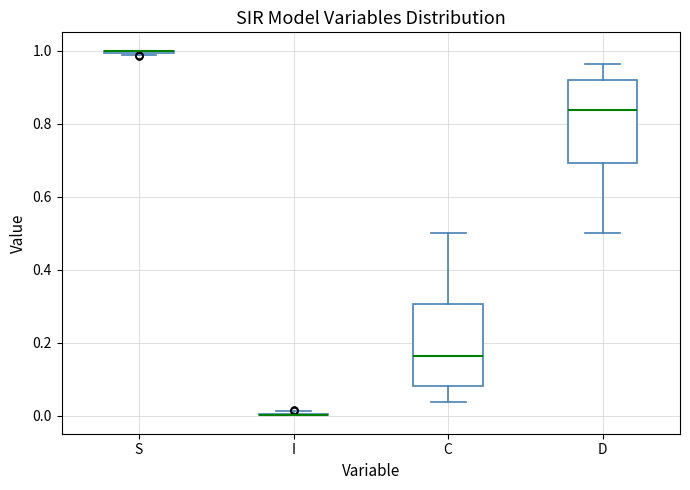

Reading left to right, transcribe this box plot: for each box, give where its median line is, the range the box spans, and where its two whiskers end, as read against the y-axis. The values are not printed on the chart, so give them approximately, as read against the axis.

S: box collapsed to a line at 1.00, whiskers 0.98 to 1.00
I: box collapsed to a line at 0.00, whiskers 0.00 to 0.02
C: median 0.16, box 0.08 to 0.30, whiskers 0.04 to 0.50
D: median 0.84, box 0.70 to 0.92, whiskers 0.50 to 0.96